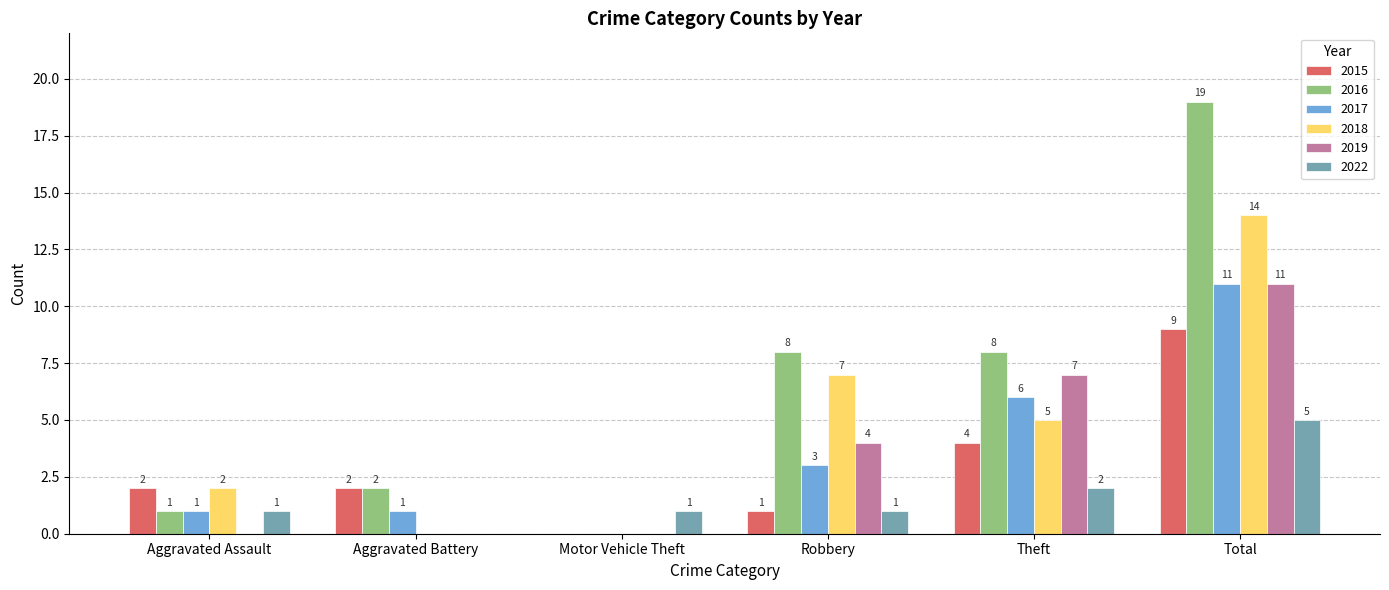

At which label does 2022 reach its peak?

Total